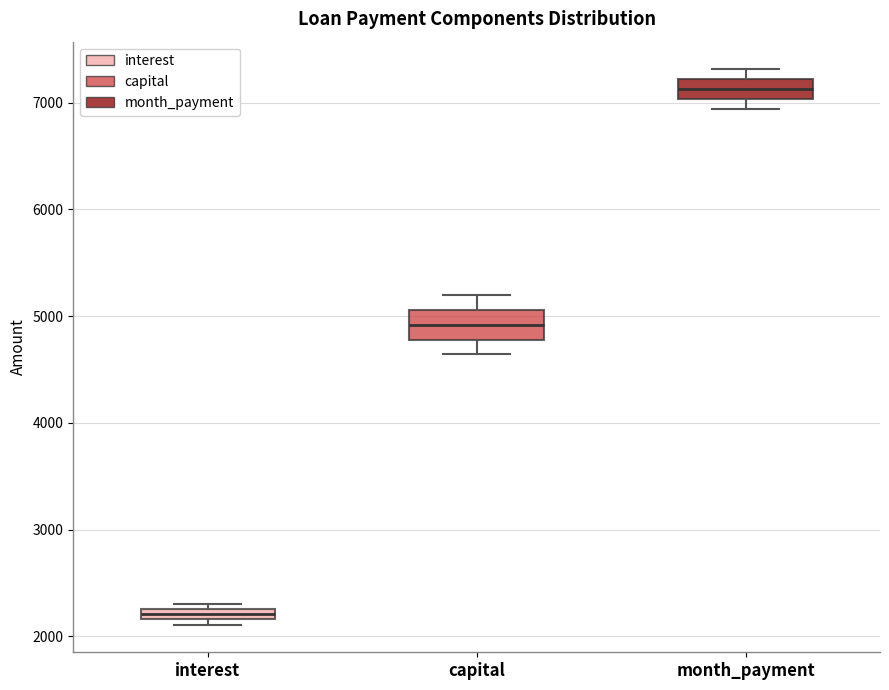

Which box's median line is the highest?

month_payment